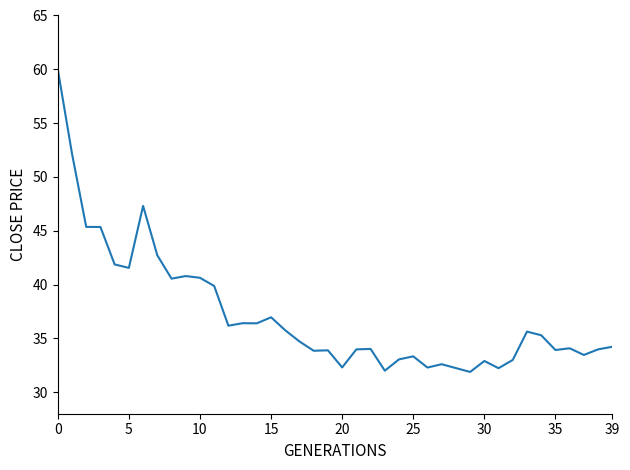

What is the minimum value shown in the chart?

31.9